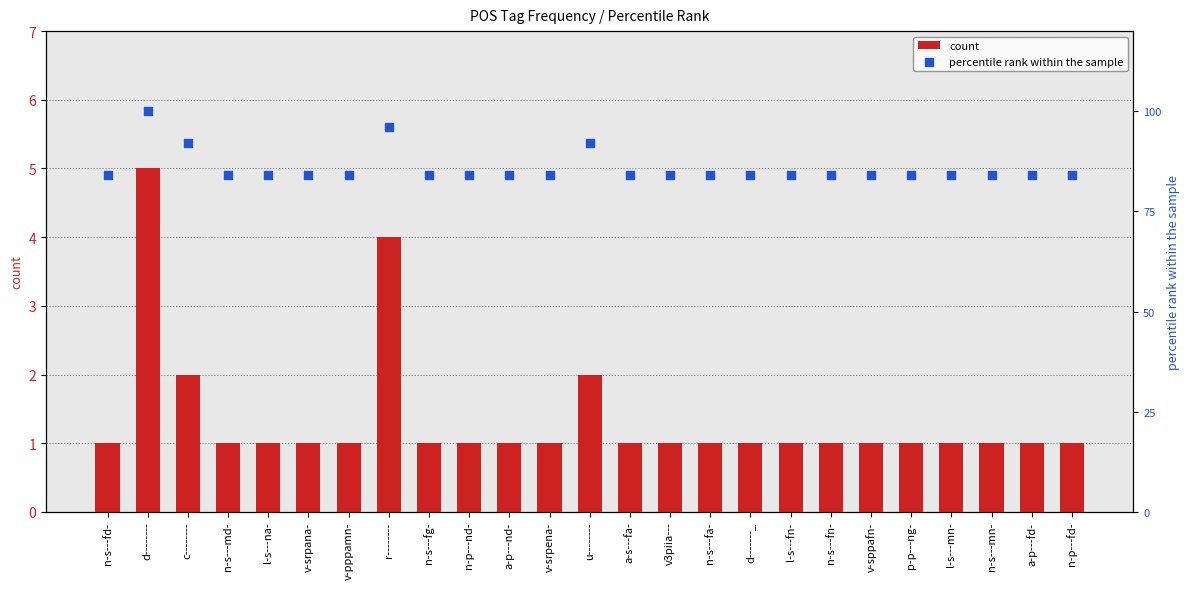

Which series has the largest total across all categories?

percentile rank within the sample